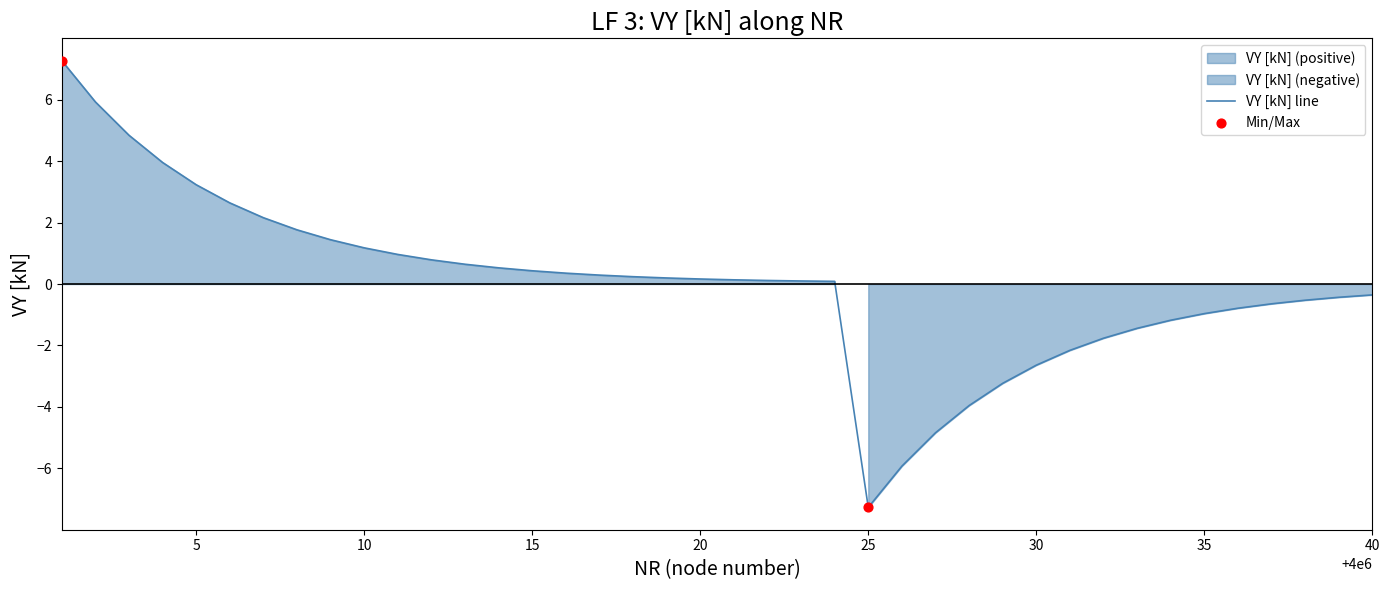

True or false: VY [kN] line has a value of -1.0 at 35.

True